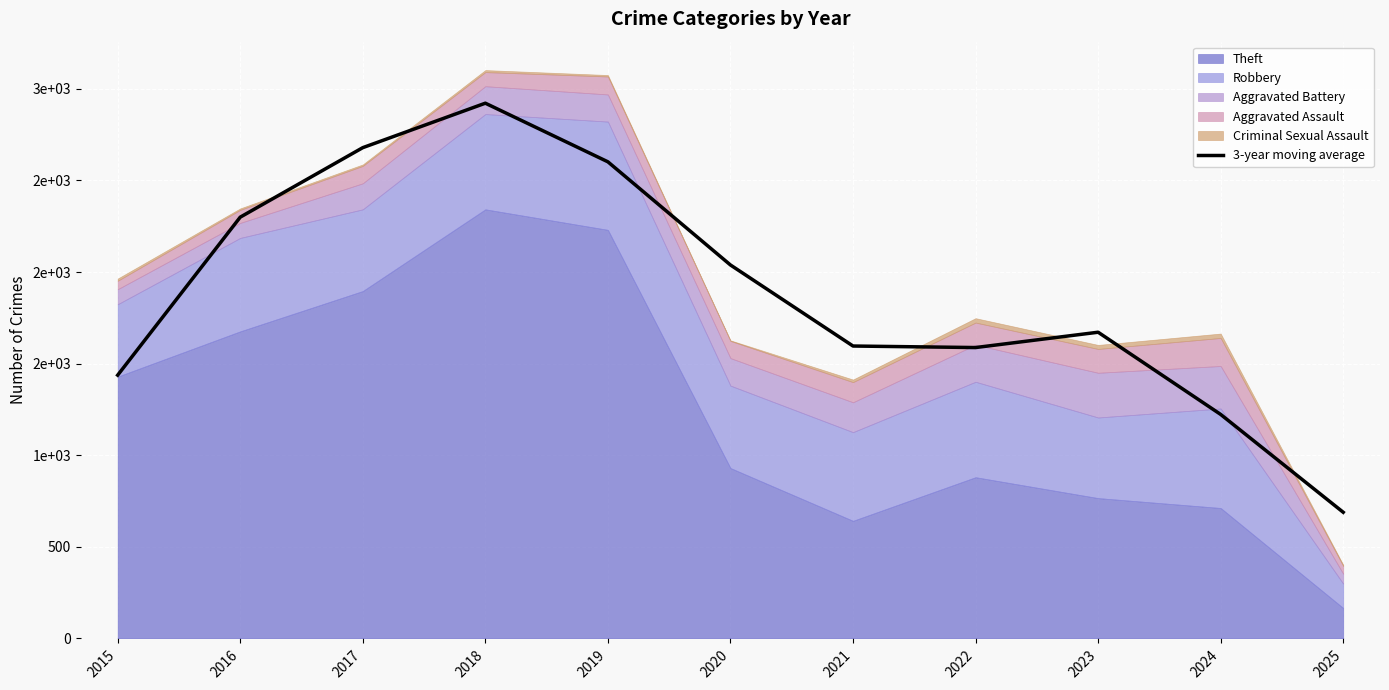

True or false: there are more than 1 points higher than both neighbors.

True